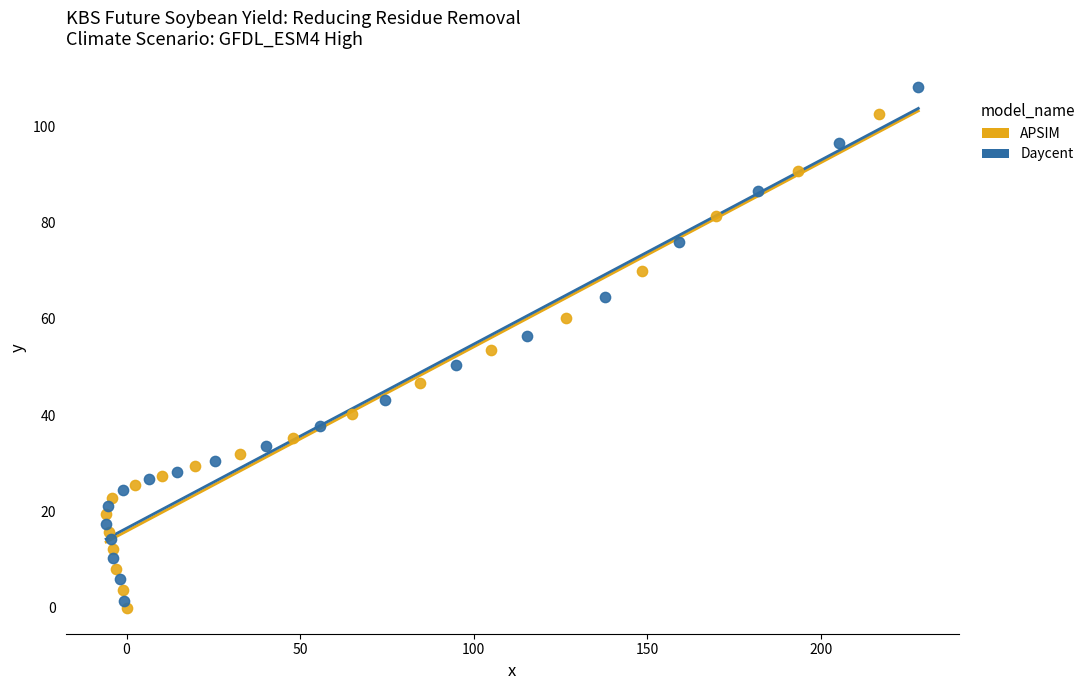

Which series has the widest spread of Y values?

Daycent